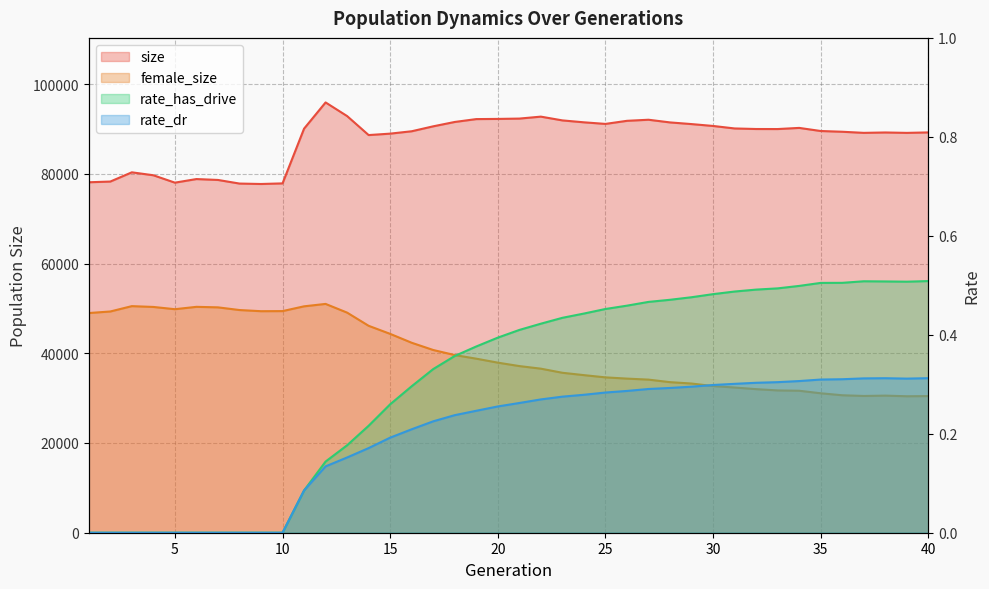

At how many categories does at least one series exceed 84322?

30